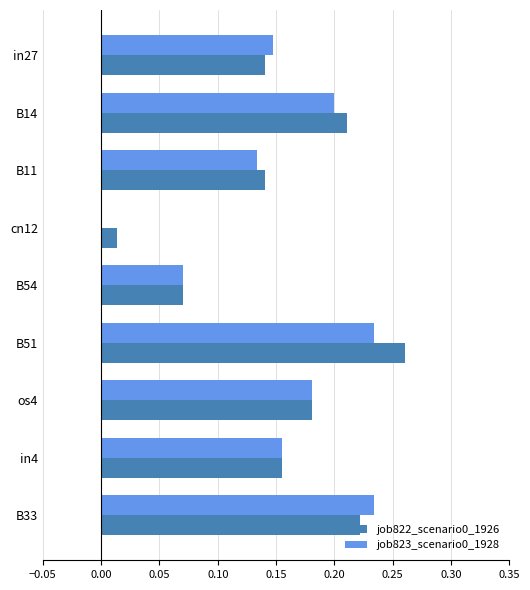

Is the value of job823_scenario0_1928 at os4 greater than the value of job822_scenario0_1926 at B54?

Yes